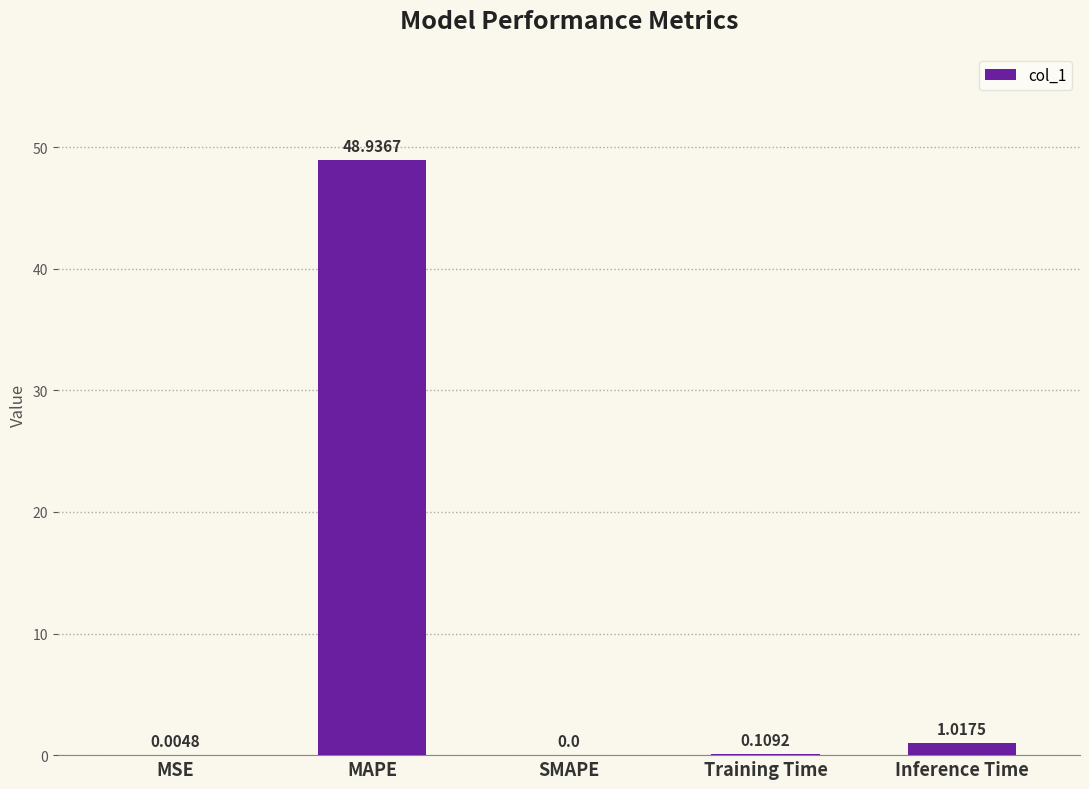

Are the bars grouped side by side (vs. stacked)?

No